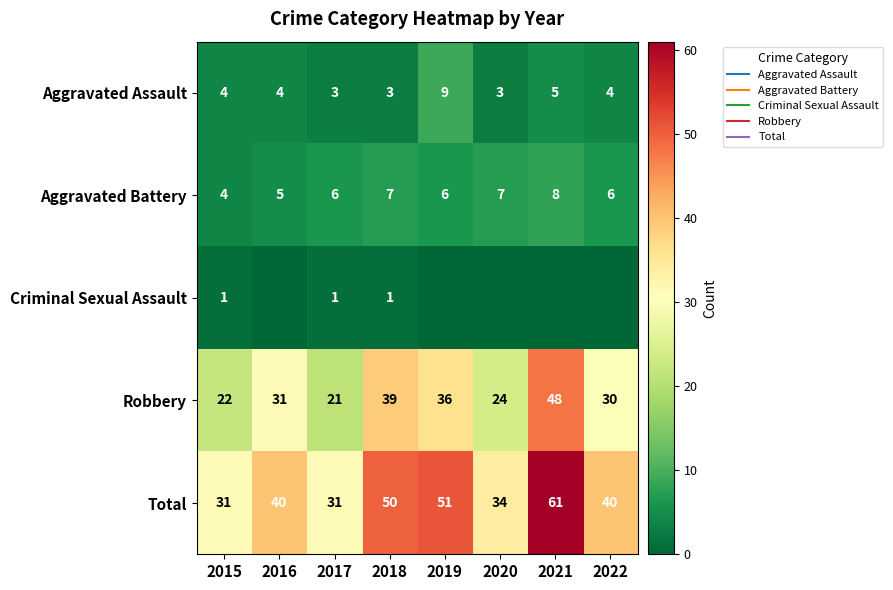

At how many categories does at least one series exceed 0?

8